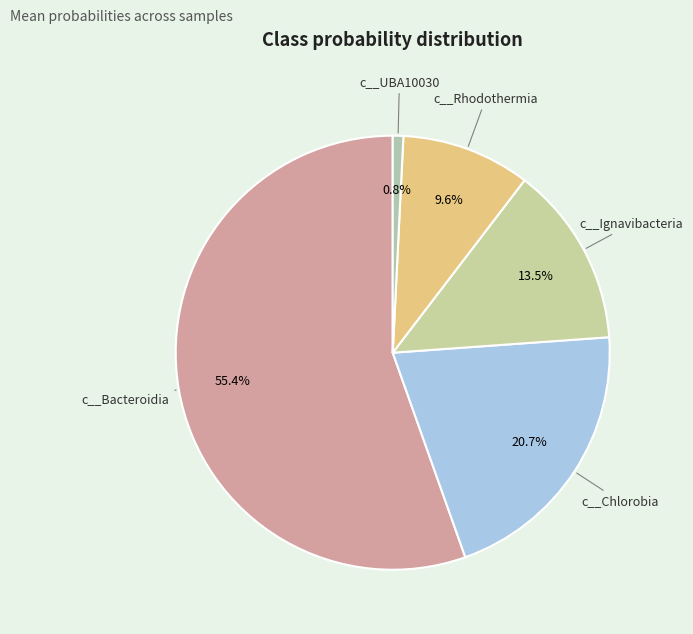

Count the number of slices in the pie.

5